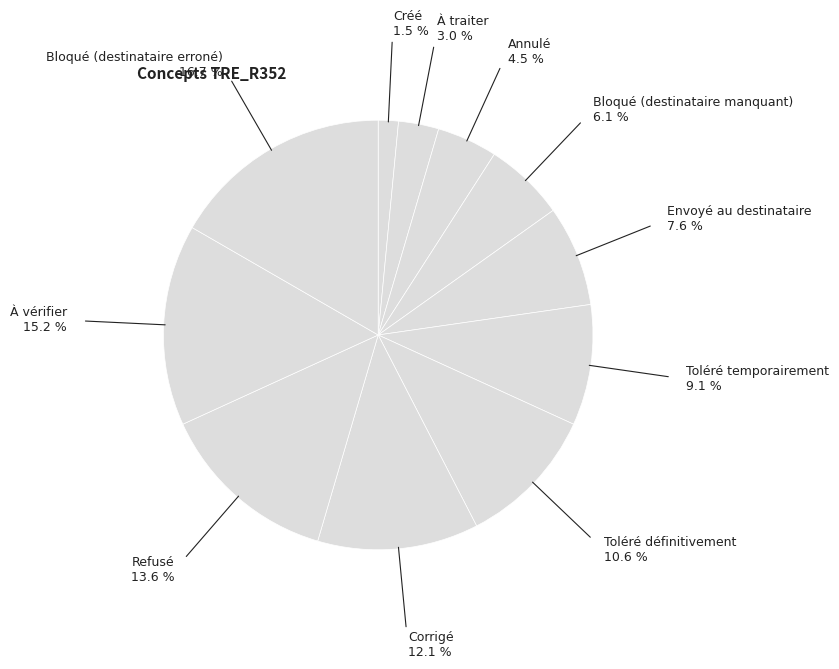

Is it true that Toléré définitivement is 11% of the pie?

True